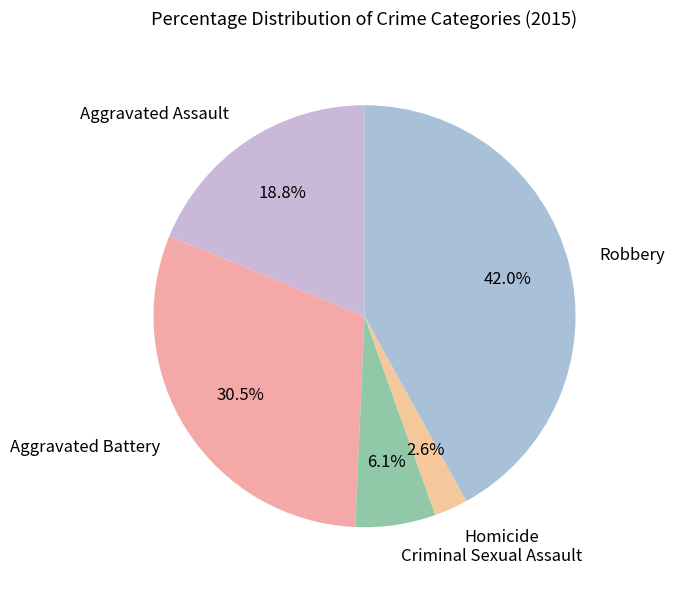

How much of the chart is everything except Homicide?

97.4%